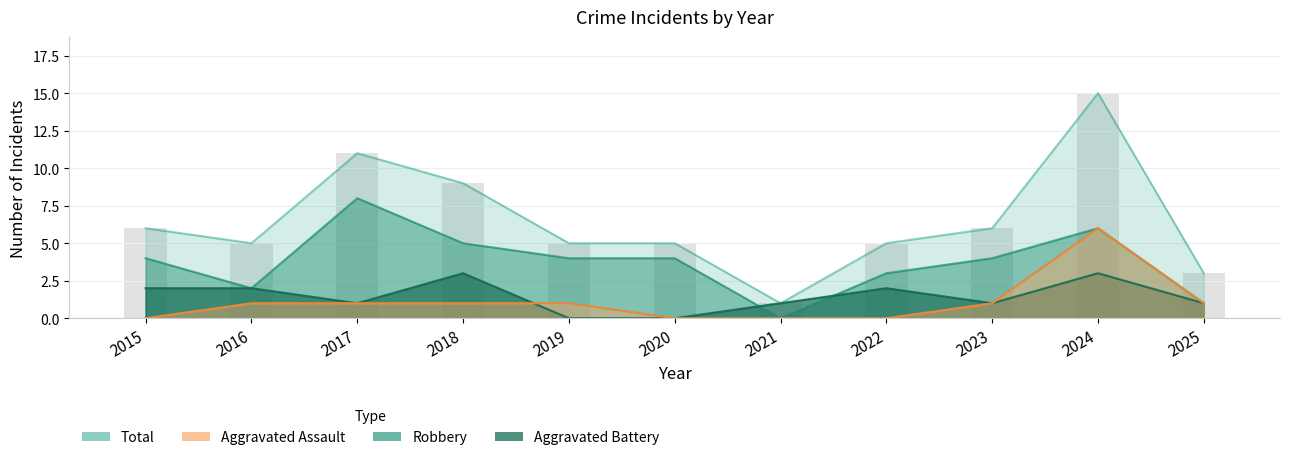

How many positive values does the Aggravated Battery series have?

9